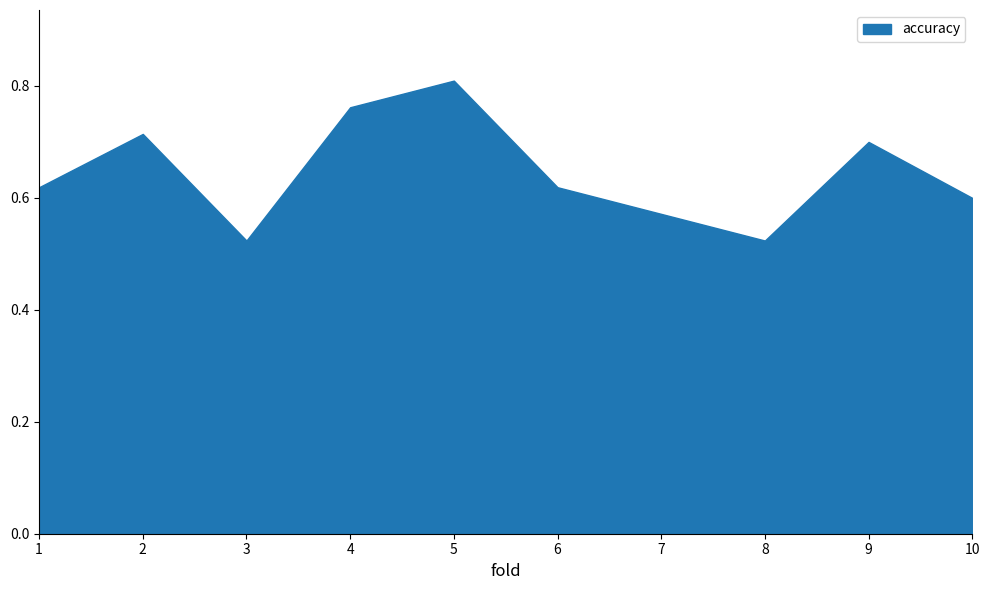

Which has a higher value, 4 or 3?

4